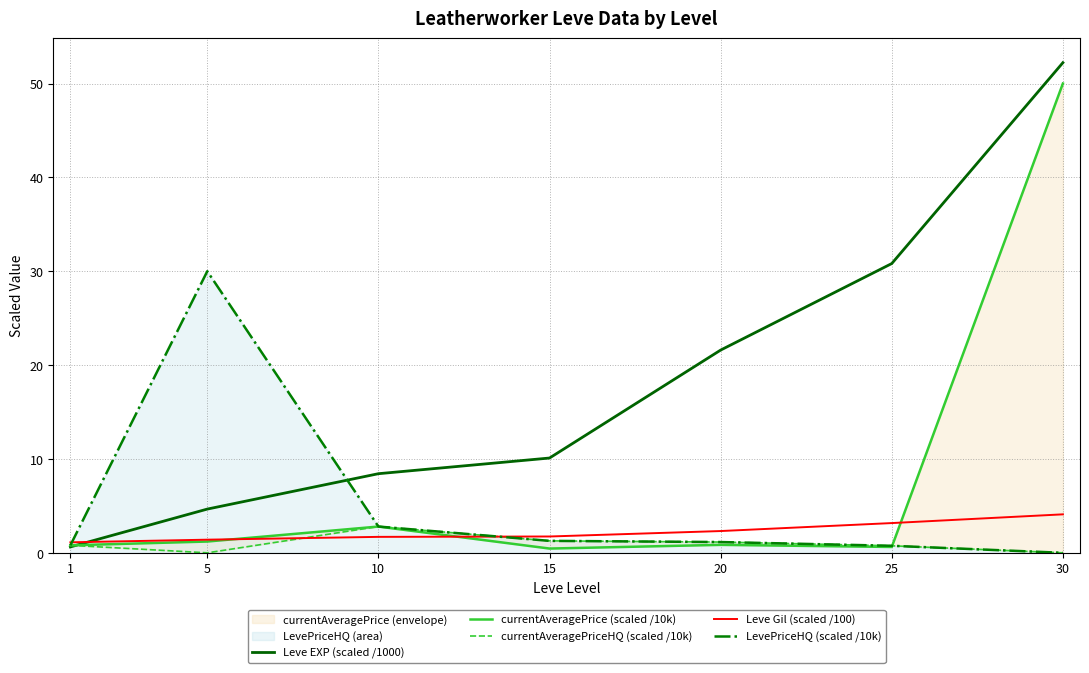

Which series has the largest range (max minus min)?

Leve EXP (scaled /1000)